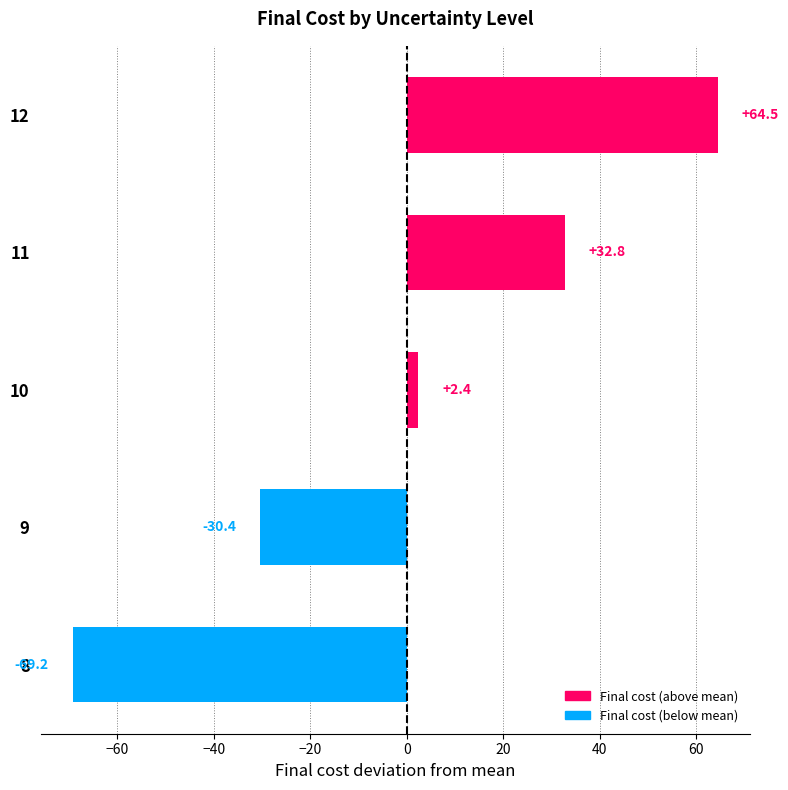

Does the chart contain stacked bars?

No